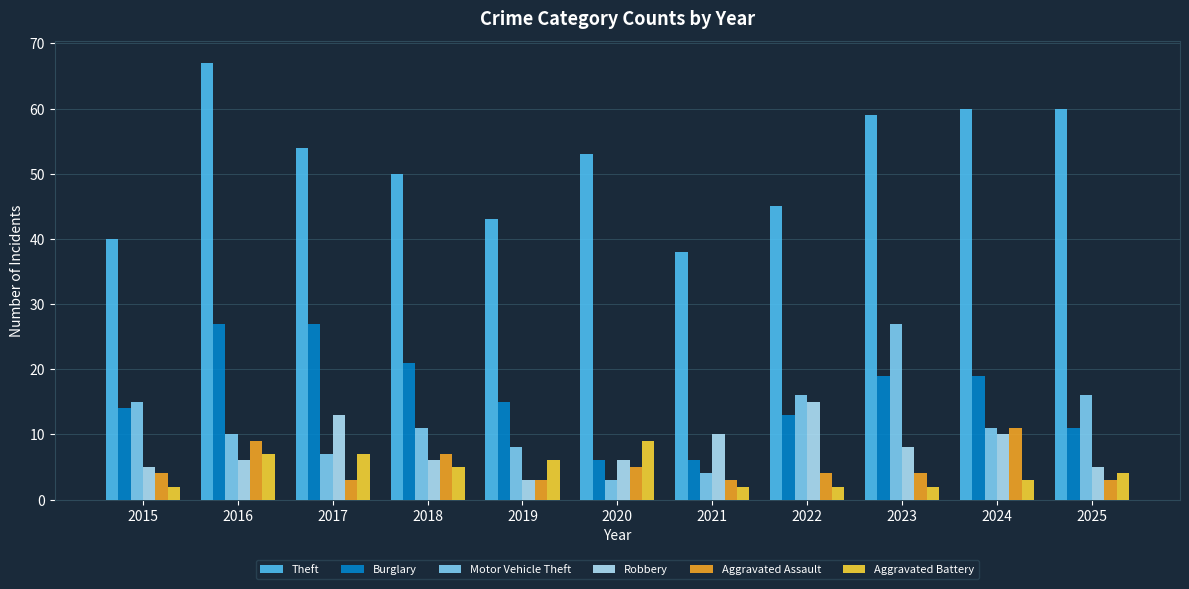

The Aggravated Assault series shows 7 at 2023. True or false?

False